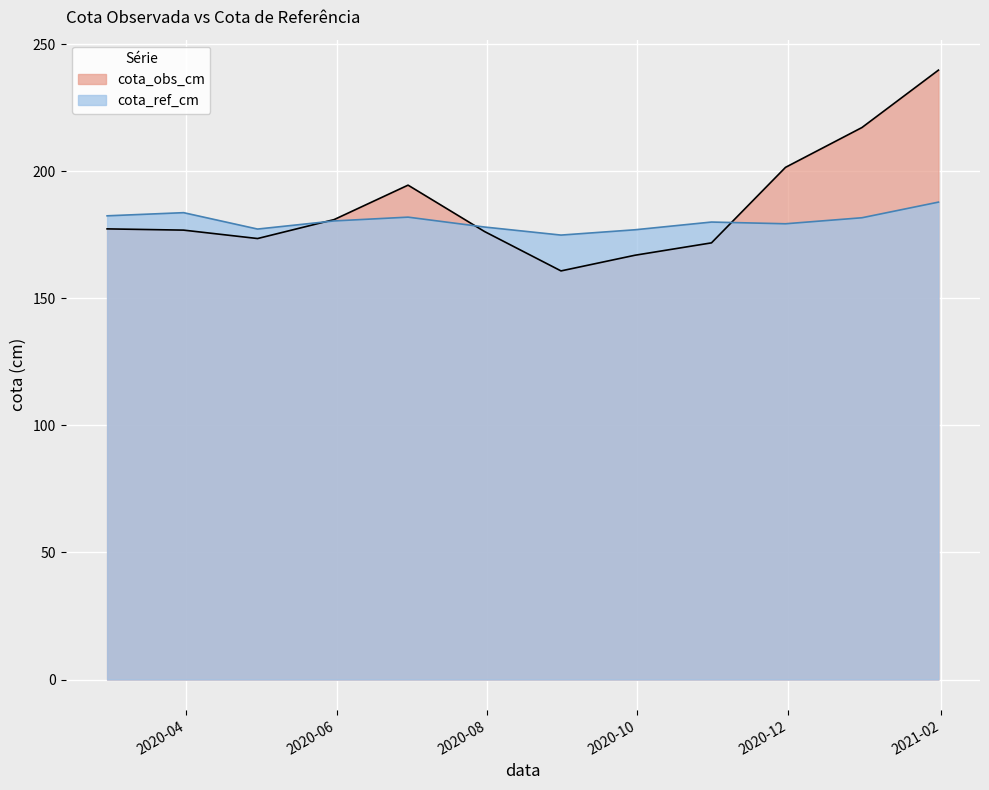

What is the sum of the cota_obs_cm values at 2020-02-29 and 2020-12-31?

394.6